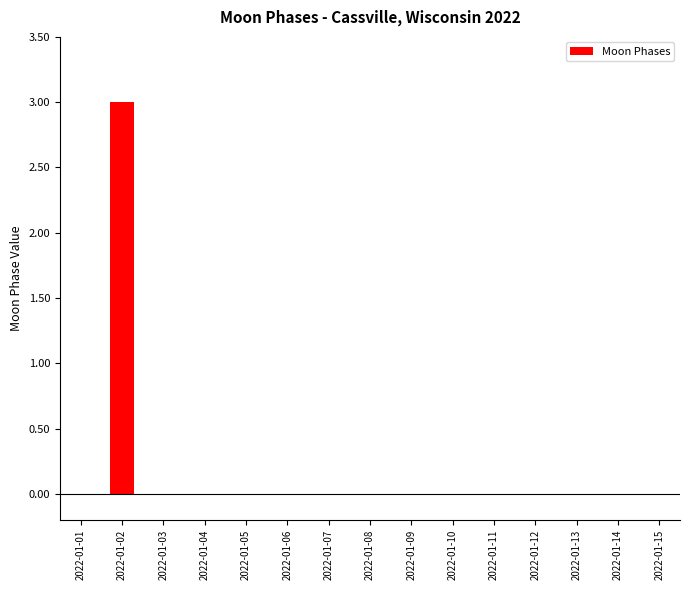

Are the bars grouped side by side (vs. stacked)?

No